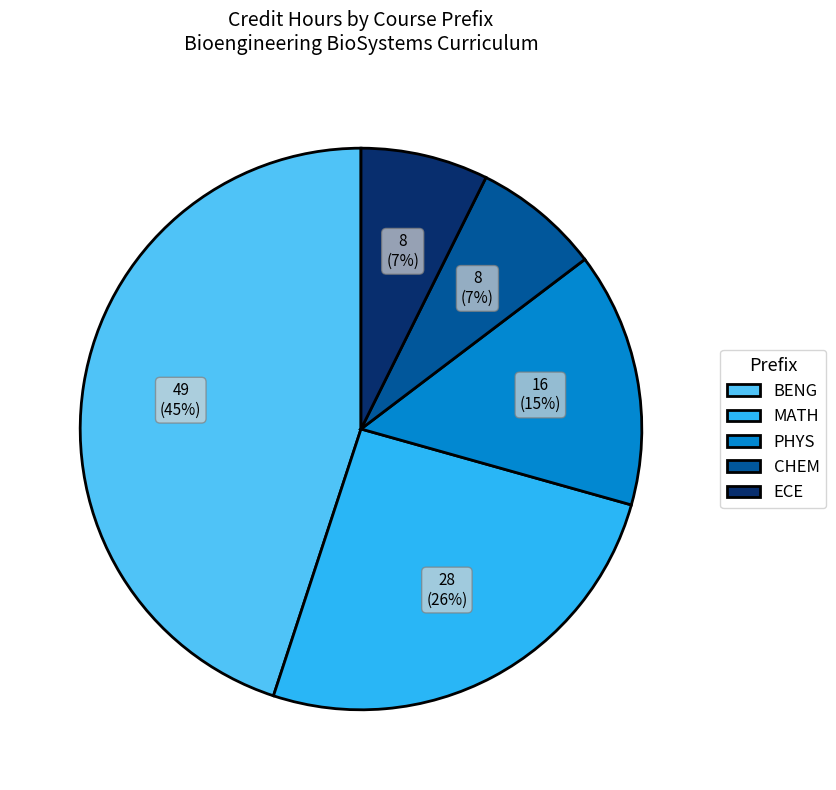

Combined, do ECE and MATH account for over 50%?

No